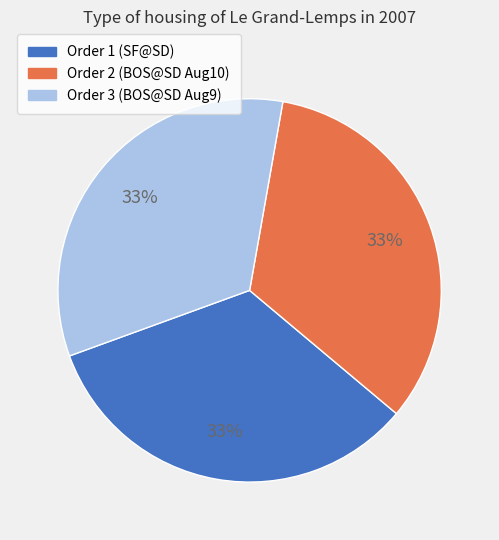

Does any single category account for the majority?

No